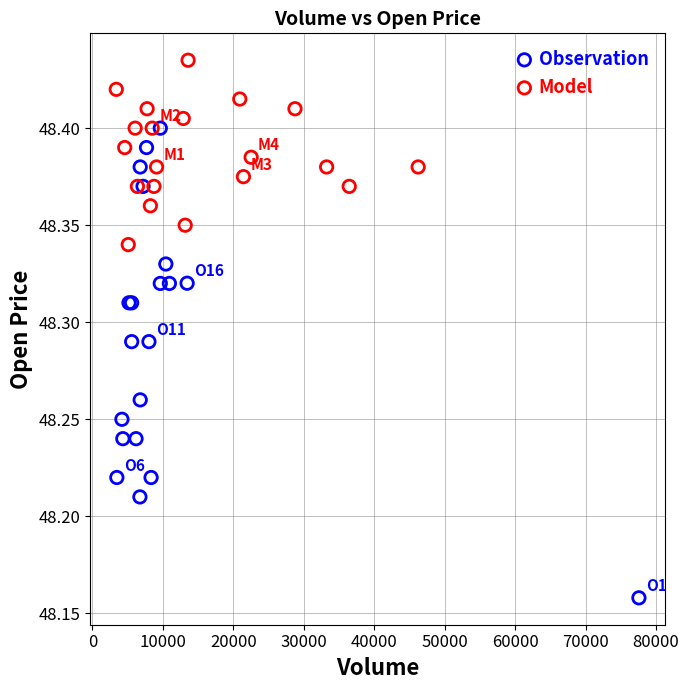

Which series reaches the minimum Y coordinate?

Observation